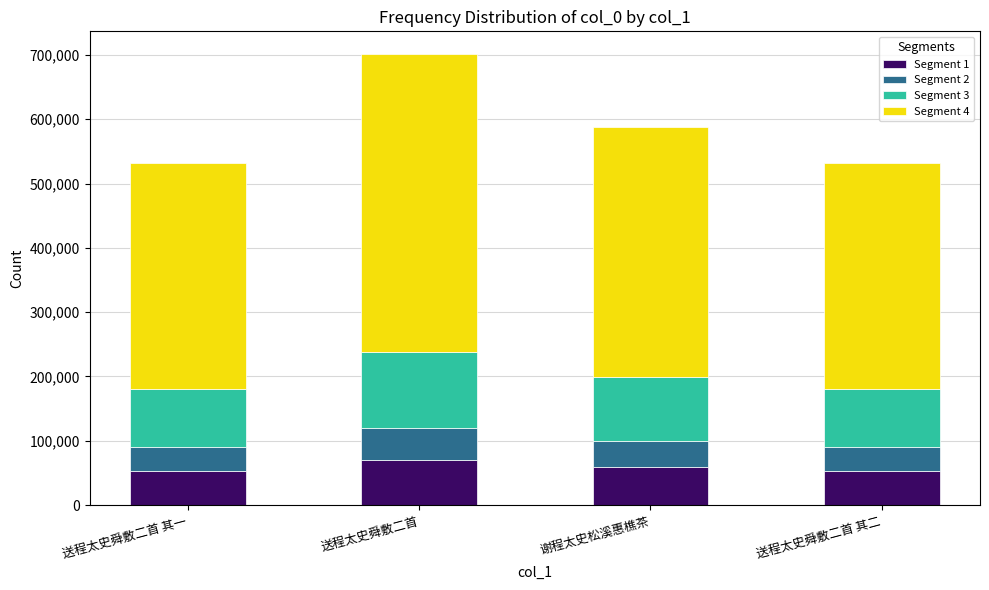

What is the sum of the Segment 1 values at 谢程太史松溪惠樵茶 and 送程太史舜敷二首 其二?

111955.8